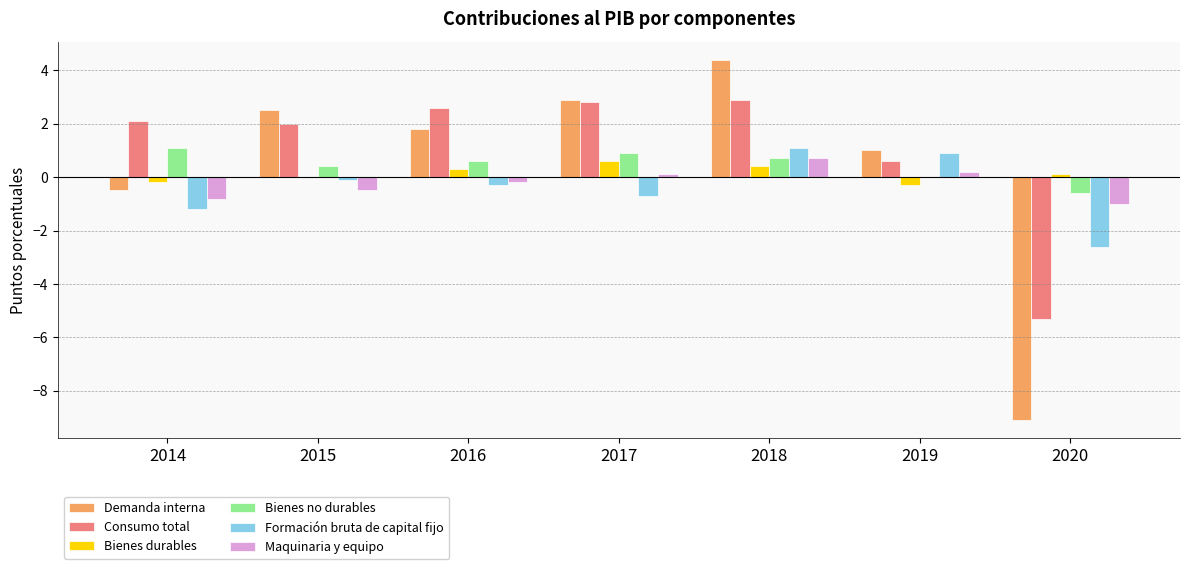

What is the highest value of the Consumo total series?

2.9